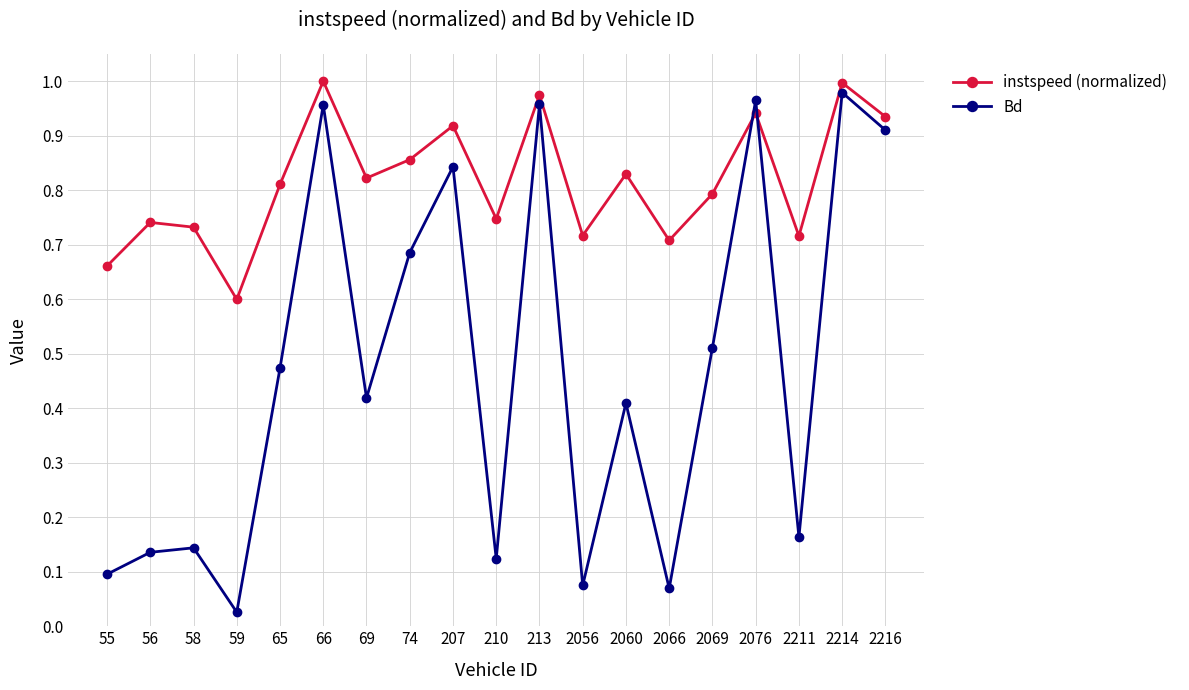

The value of instspeed (normalized) at 2211 is 0.7. True or false?

True